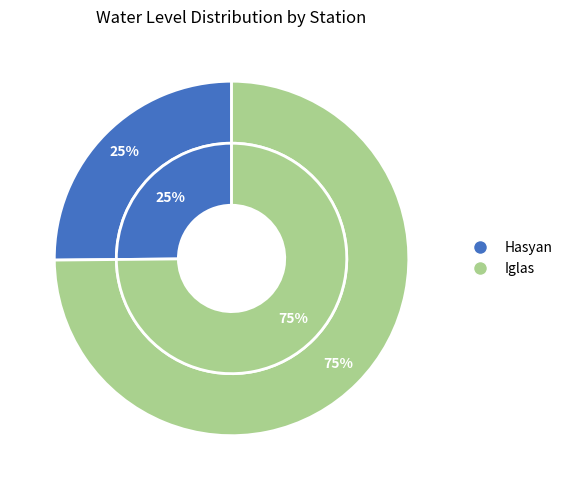

True or false: Iglas accounts for 75% of the total.

True